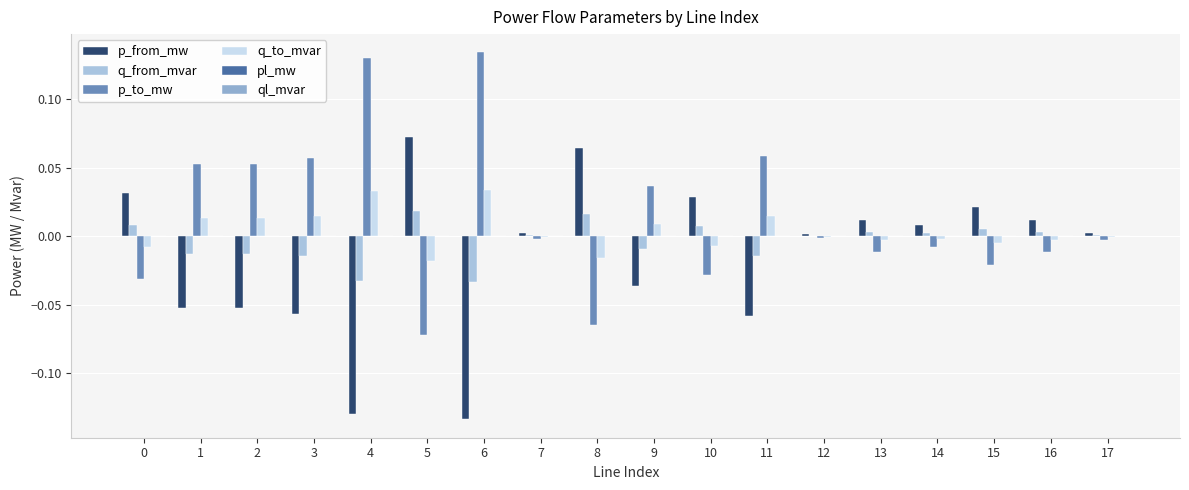

How many groups of bars are there?

18